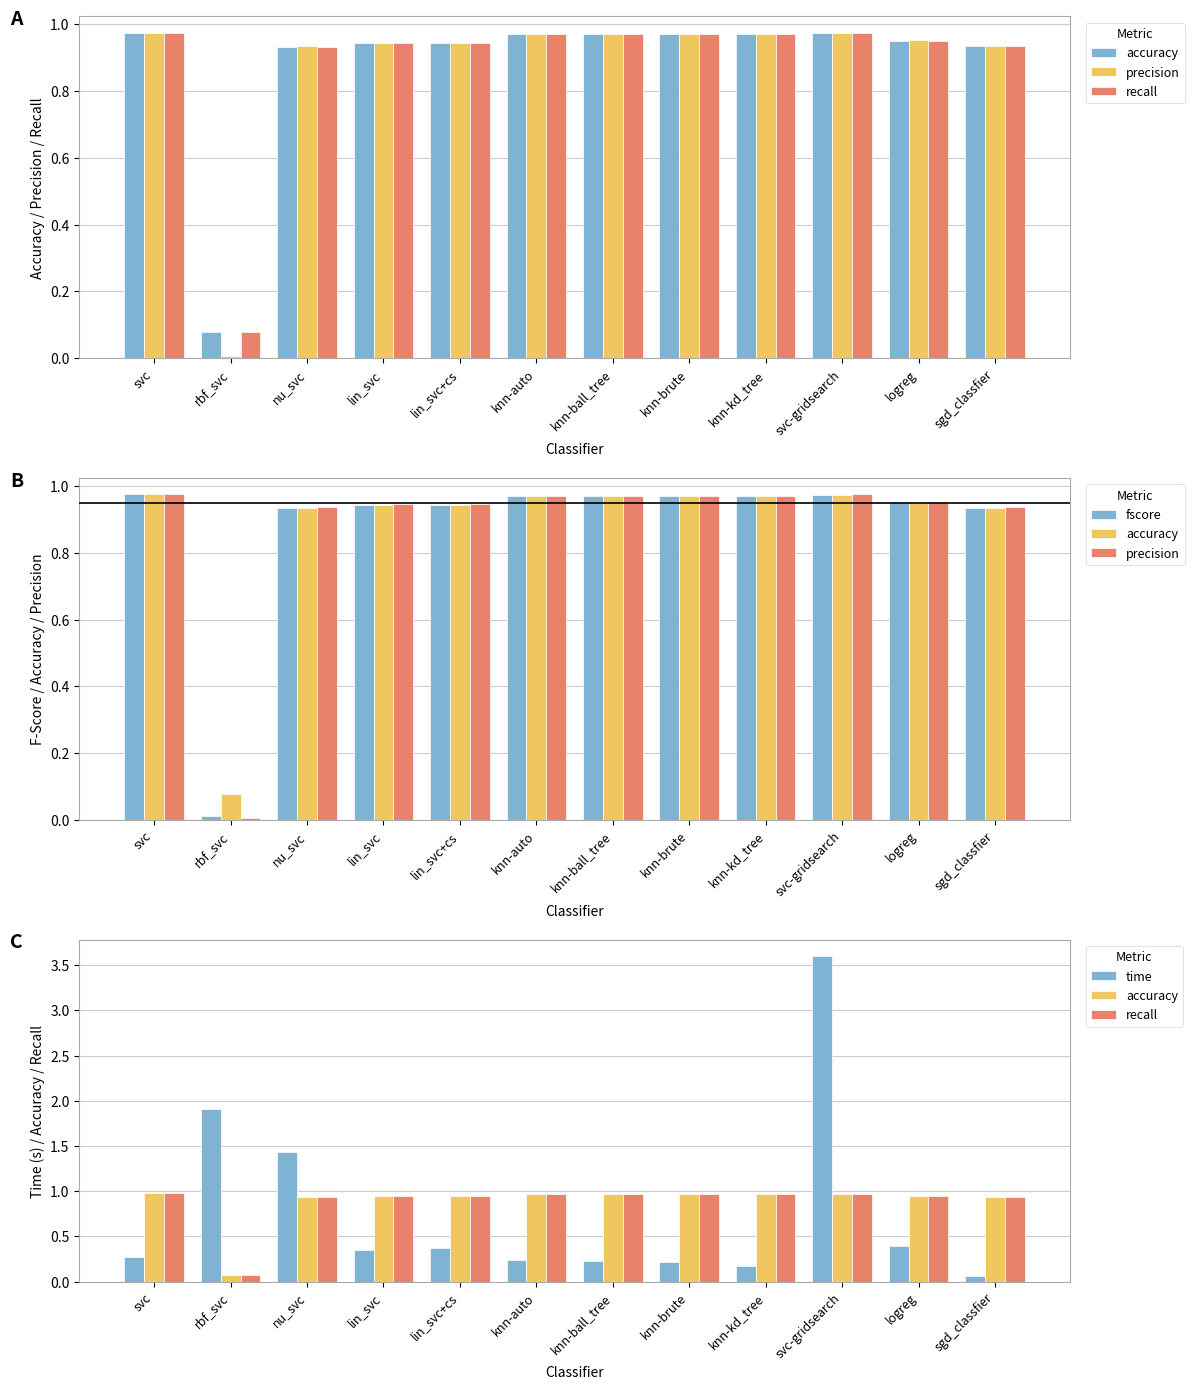

Reading left to right, what are all the values shown in this chart?

accuracy: 1.0	0.1	0.9	0.9	0.9	1.0	1.0	1.0	1.0	1.0	1.0	0.9
precision: 1.0	0.0	0.9	0.9	0.9	1.0	1.0	1.0	1.0	1.0	1.0	0.9
recall: 1.0	0.1	0.9	0.9	0.9	1.0	1.0	1.0	1.0	1.0	1.0	0.9
fscore: 1.0	0.0	0.9	0.9	0.9	1.0	1.0	1.0	1.0	1.0	1.0	0.9
time: 0.3	1.9	1.4	0.4	0.4	0.2	0.2	0.2	0.2	3.6	0.4	0.1